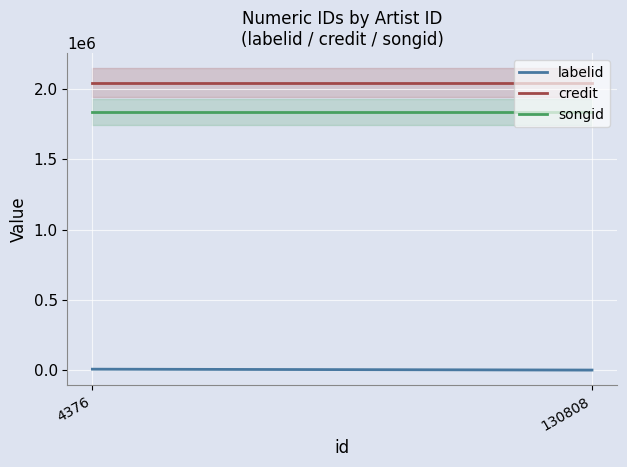

What is the spread (max minus min) of values at 130808?

2042660